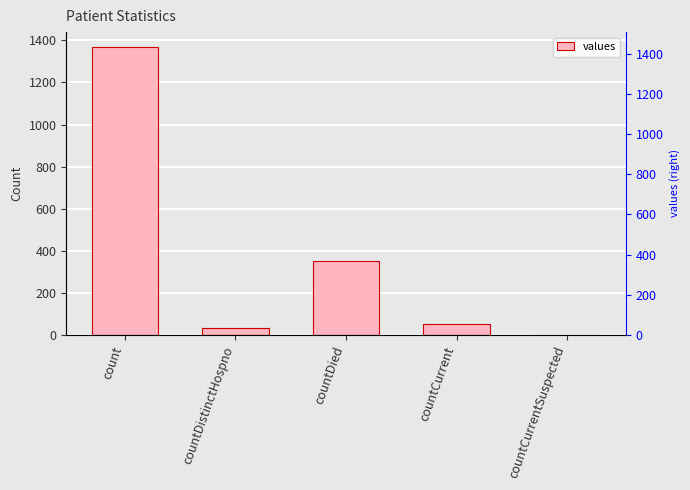

Between countDied and countCurrentSuspected, which is larger?

countDied